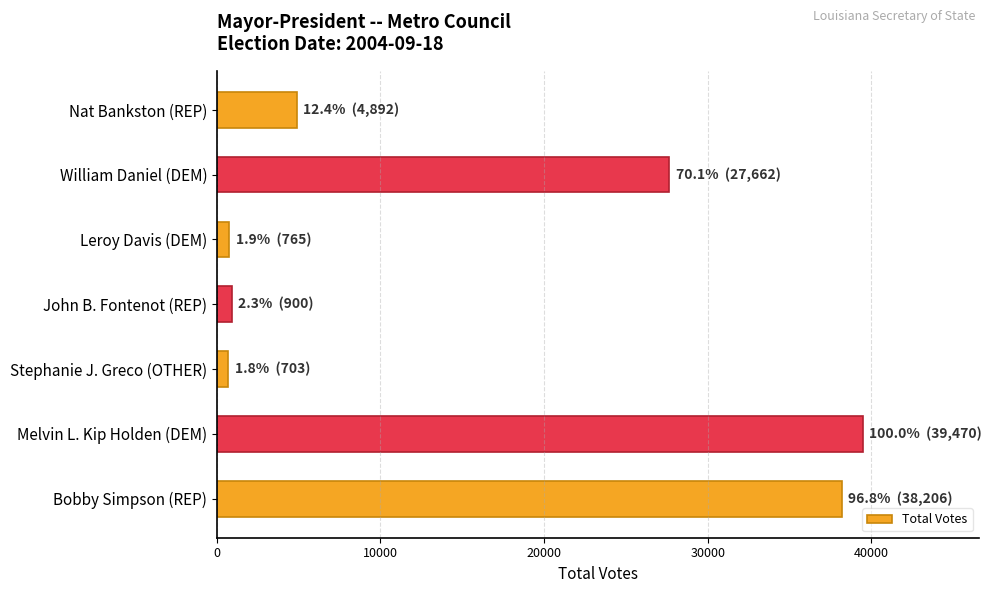

What is the difference between the maximum and second lowest values?

38705